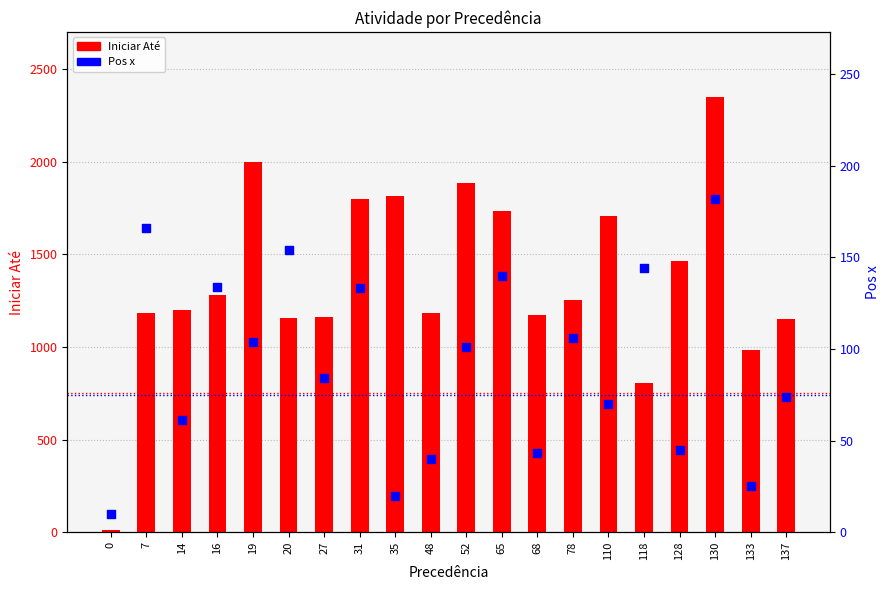

Which series has the widest spread of Y values?

Iniciar Até